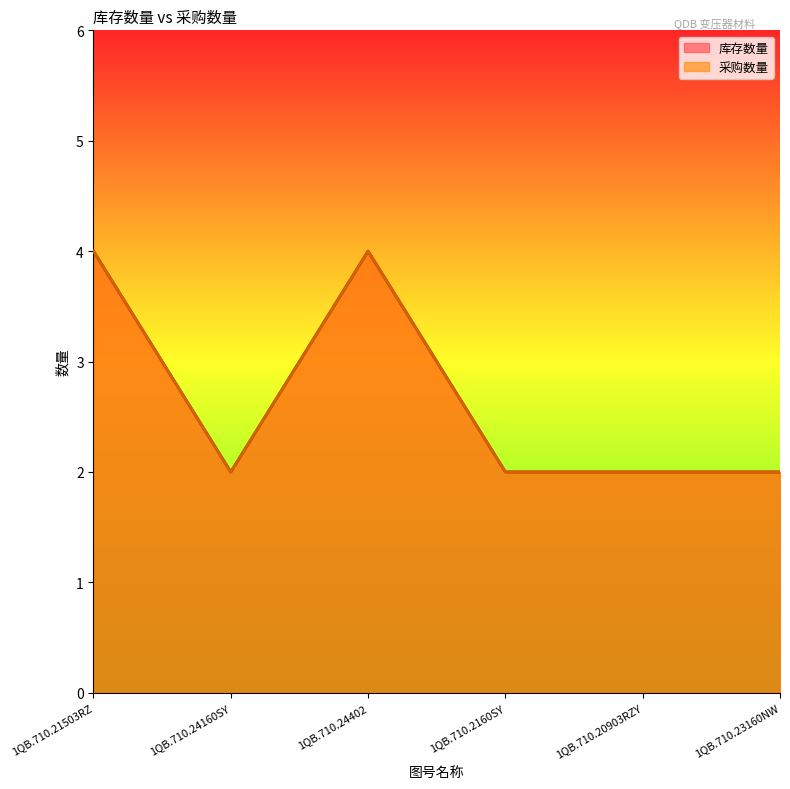

How many data points in 库存数量 are above 2?

2